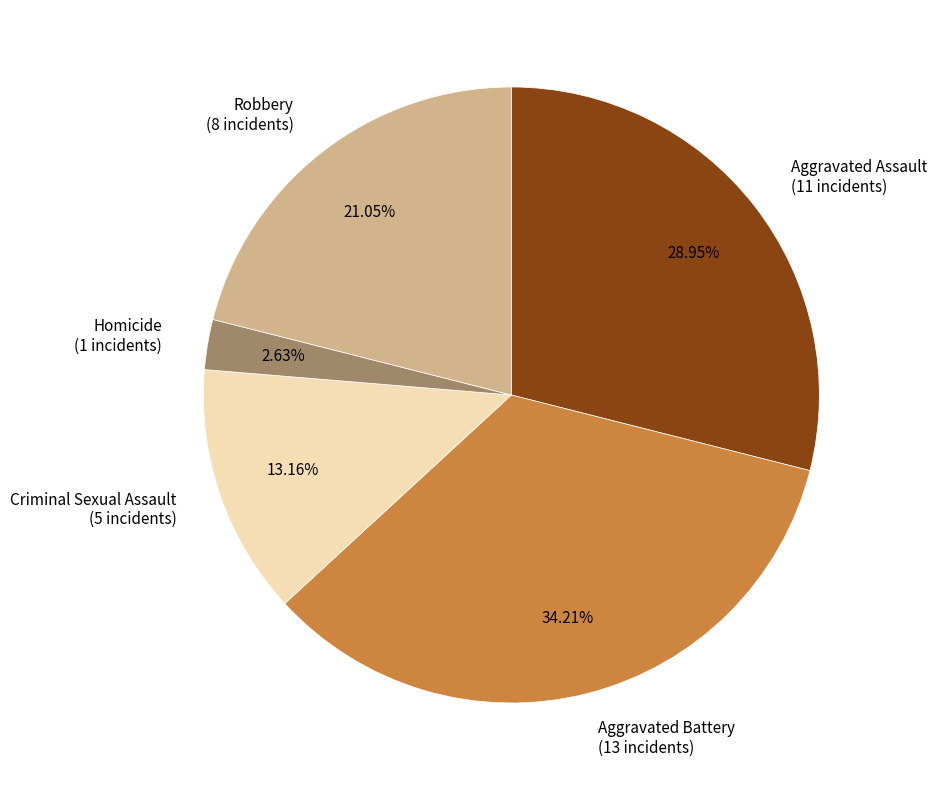

Rank the categories by value from highest to lowest.

Aggravated Battery, Aggravated Assault, Robbery, Criminal Sexual Assault, Homicide